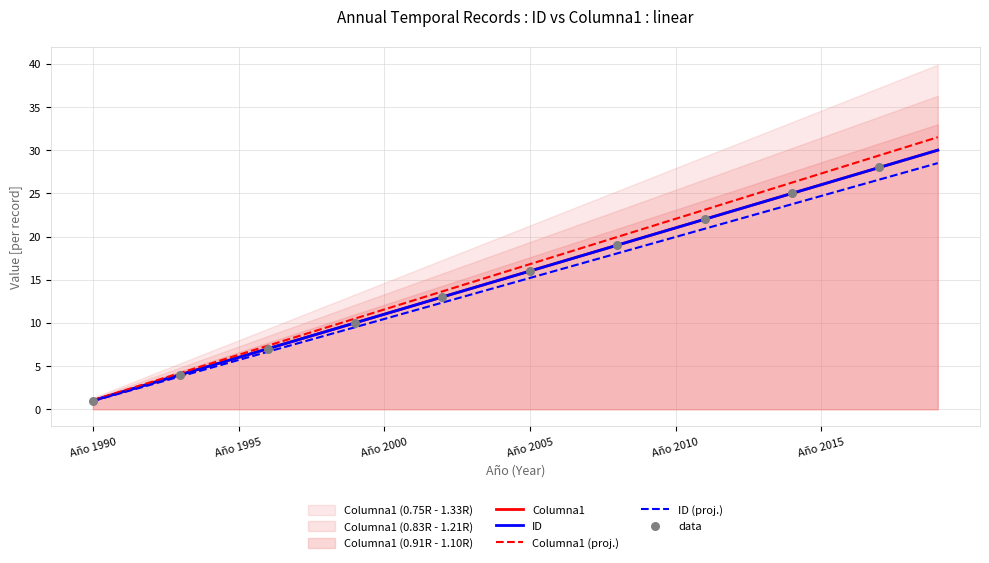

At which category is the sum across all series the highest?

Año 2019